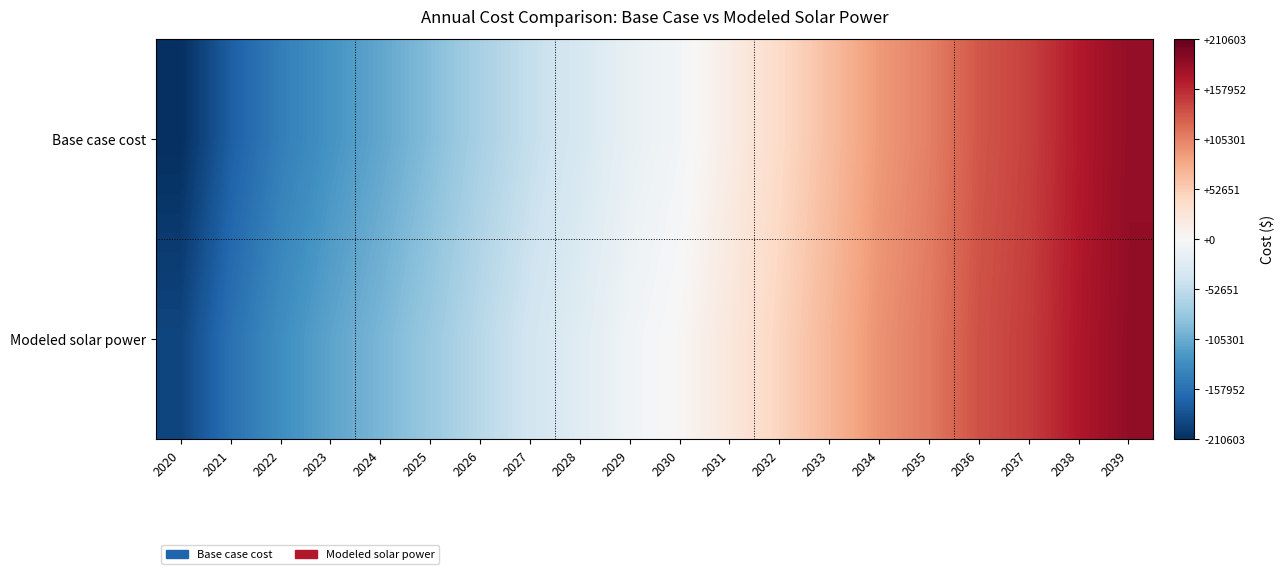

What is the smallest value displayed?

-210602.9